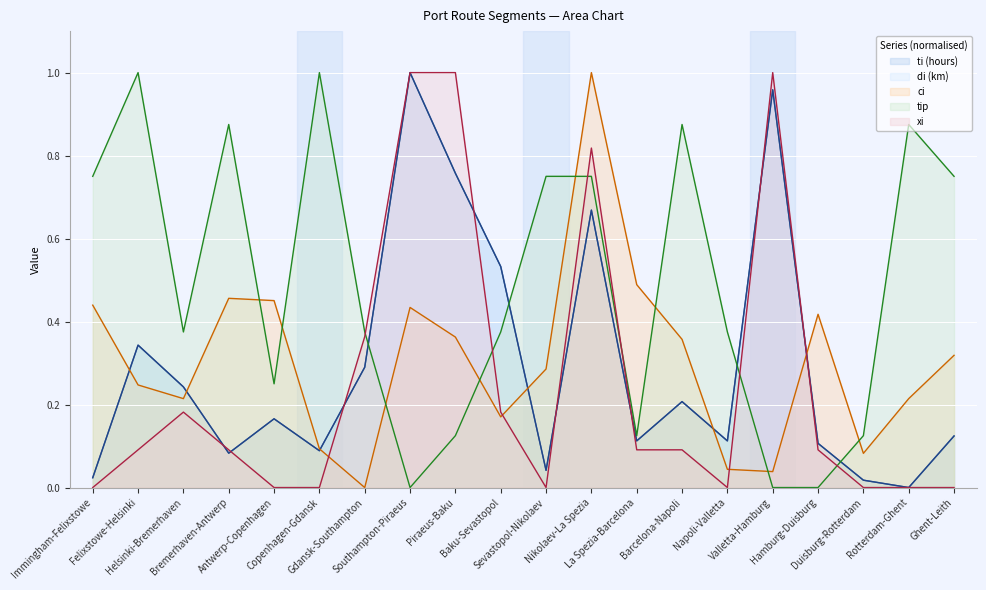

How many tip values are between 0 and 1?

20